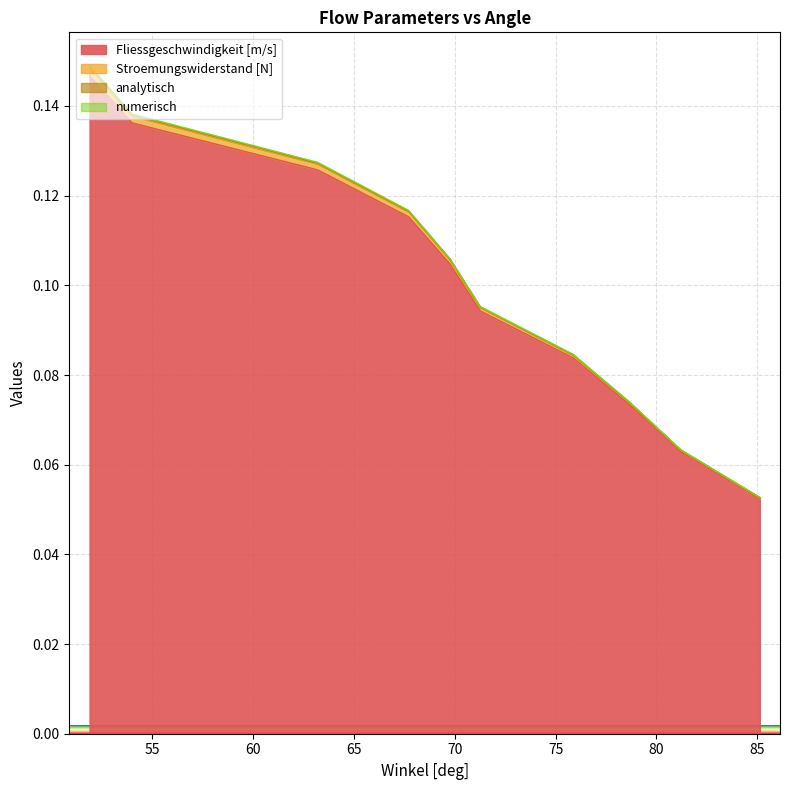

Which series has the largest range (max minus min)?

numerisch